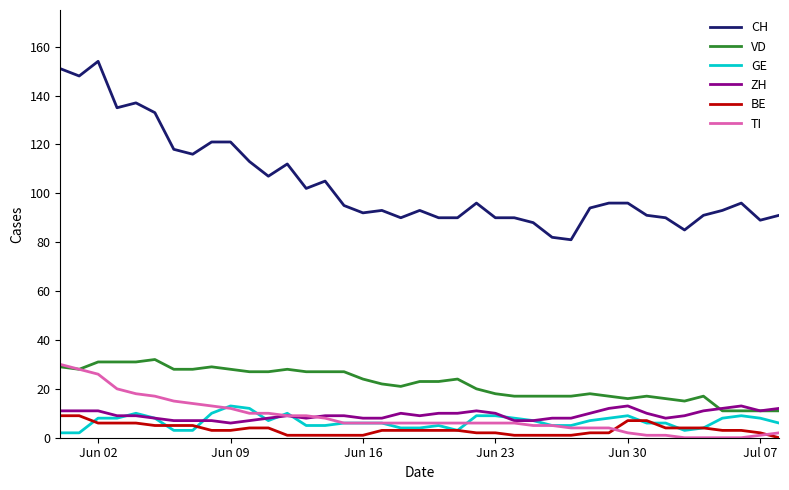

What is the greatest value displayed?

154